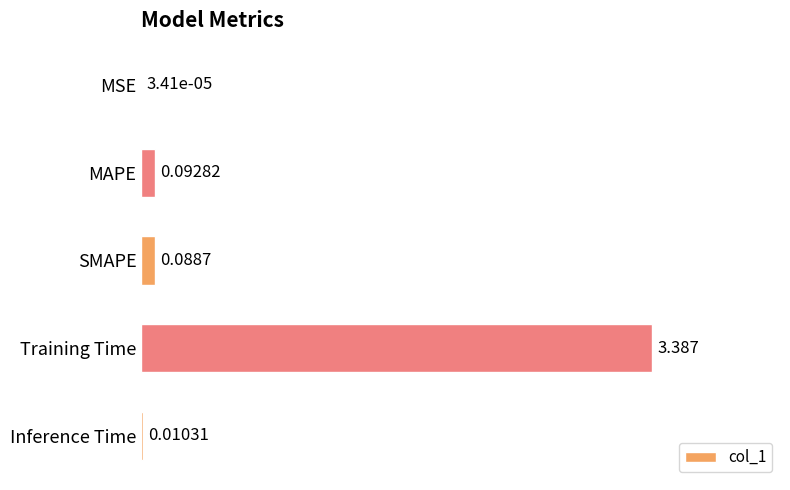

At which category does the chart reach its peak across all series?

Training Time